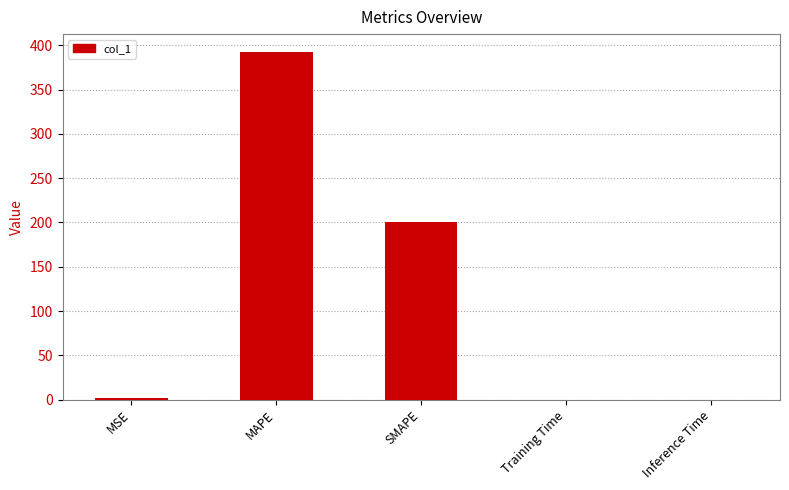

What is the sum of all values?

594.6